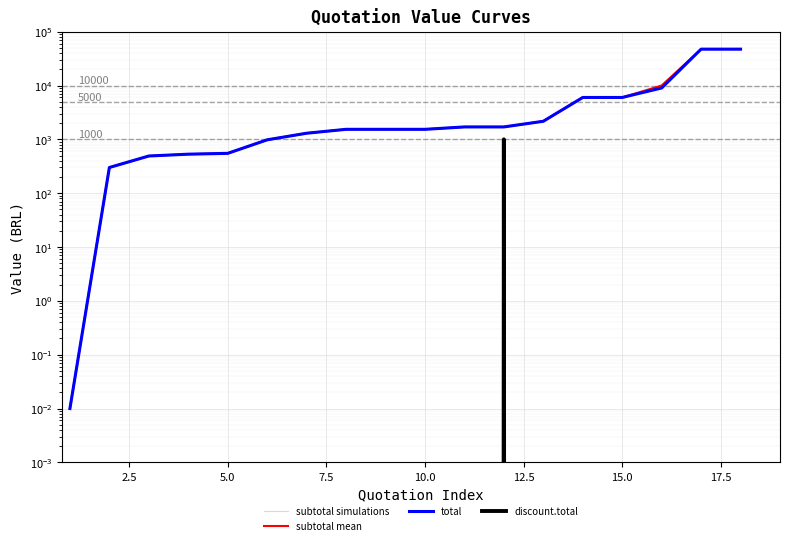

True or false: discount.total and subtotal mean cross at least once.

False